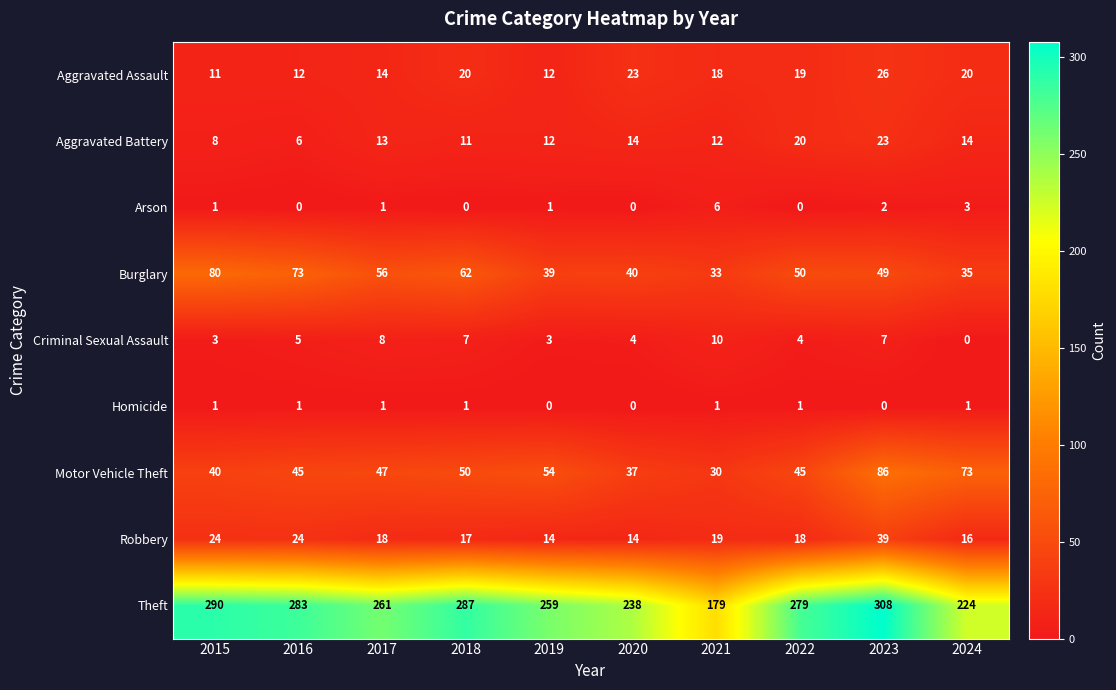

Which series changed the most between 2015 and 2024?

Theft